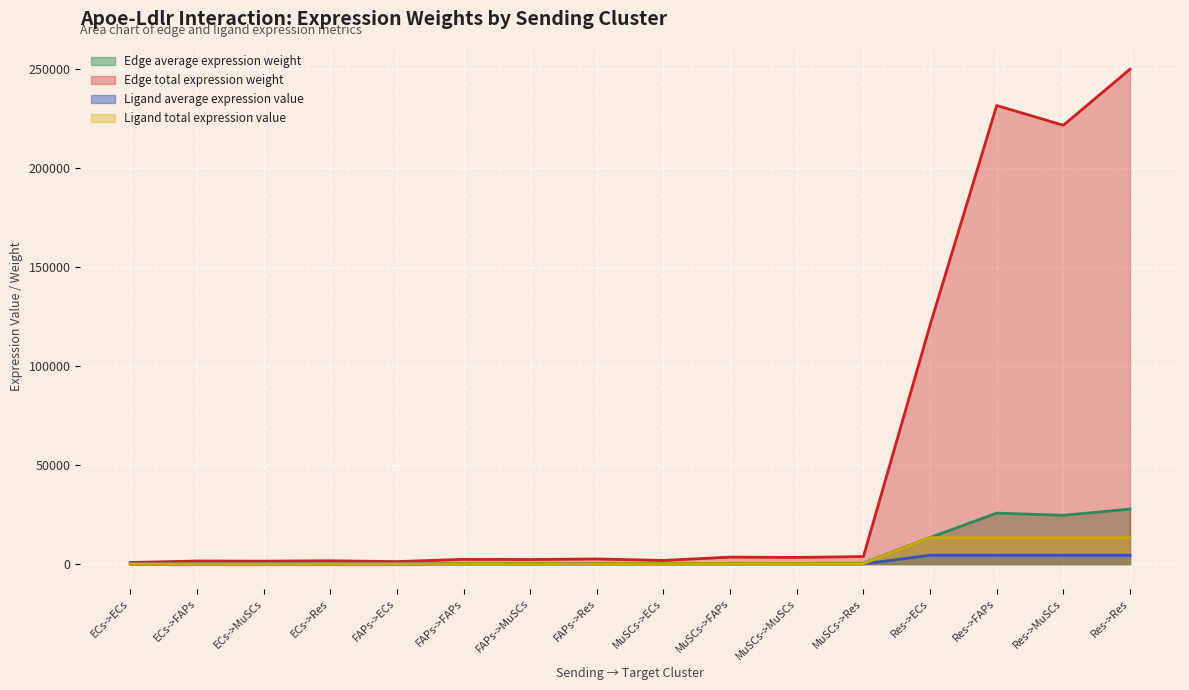

The Ligand average expression value series shows 4438.2 at Res->Res. True or false?

True